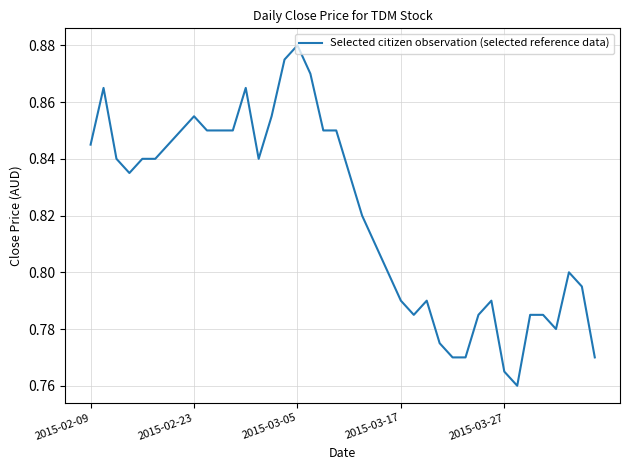

How many lines are shown in the chart?

1